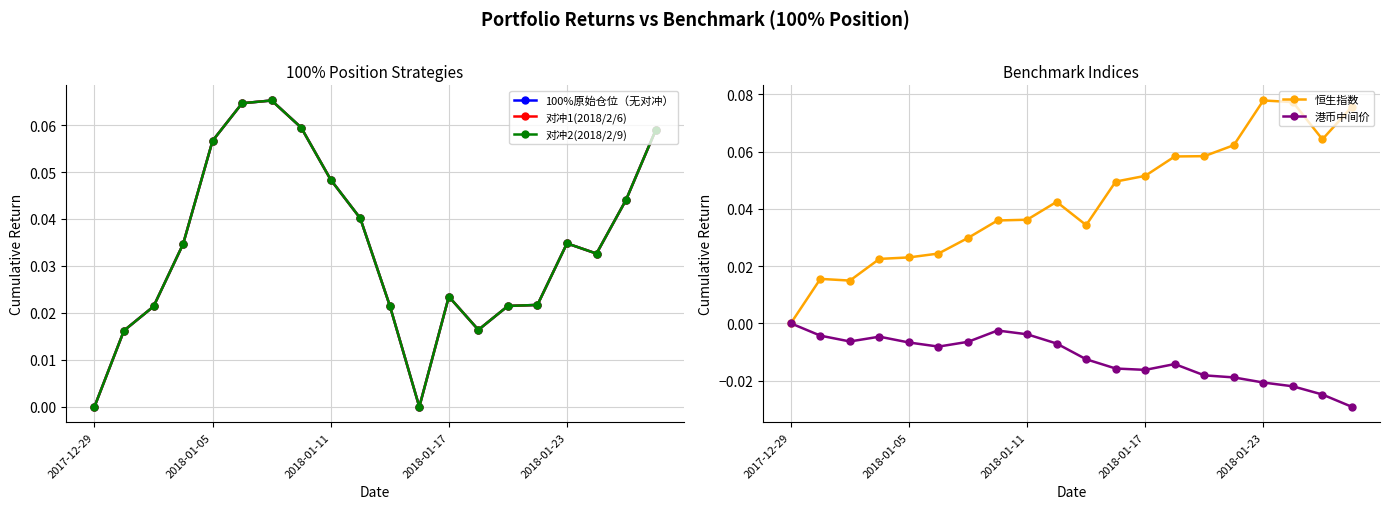

What is the maximum value shown in the chart?

0.1